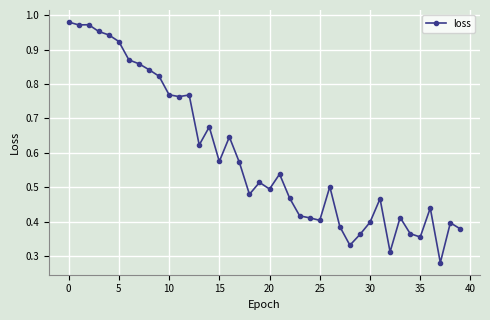

True or false: there are more than 2 points higher than both neighbors.

True